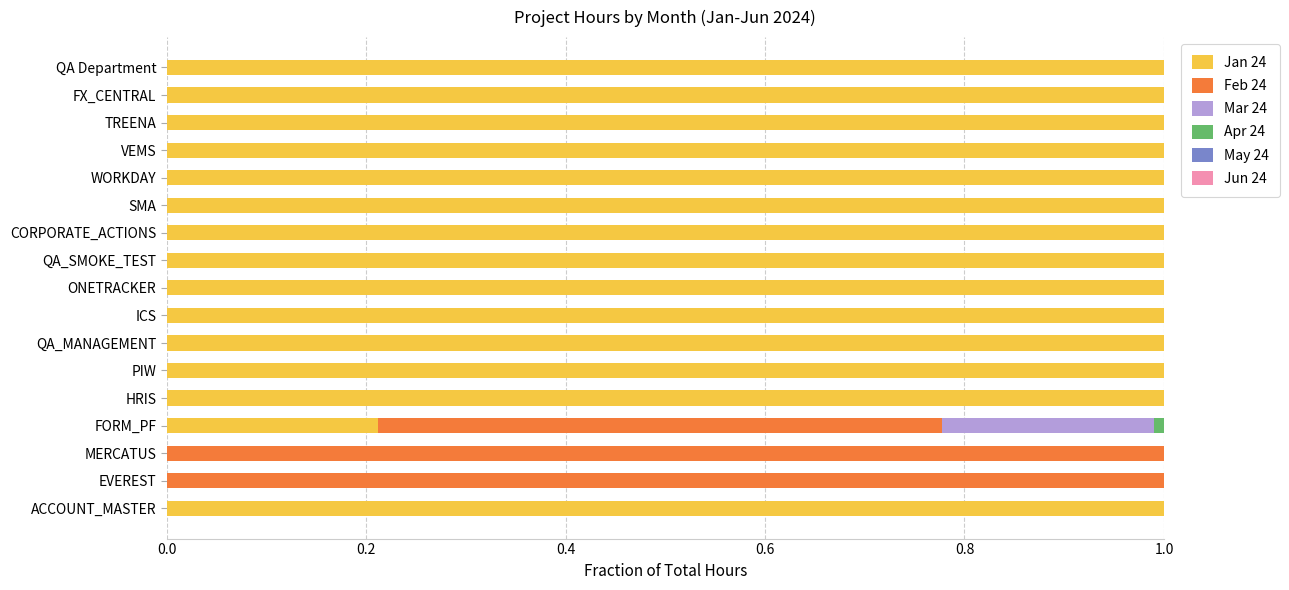

The value of Jan 24 at WORKDAY is 1.0. True or false?

True